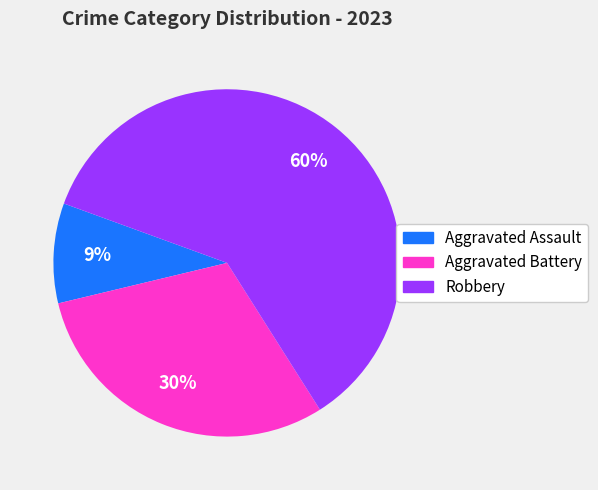

Rank the categories by value from highest to lowest.

Robbery, Aggravated Battery, Aggravated Assault